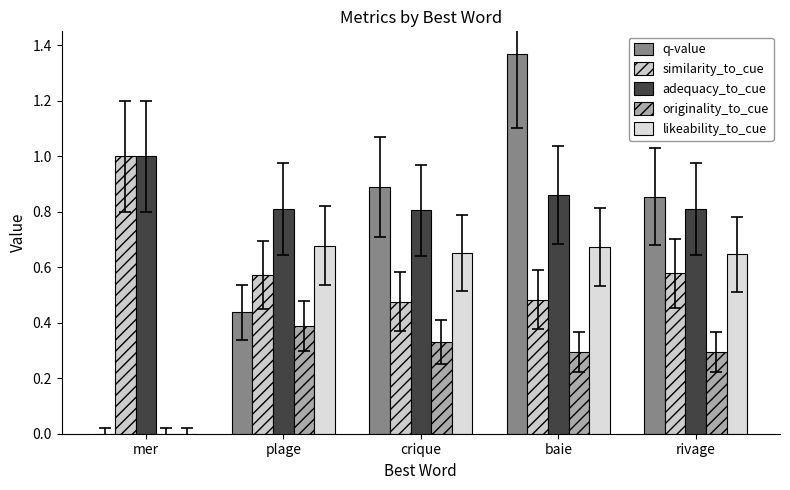

How many categories are shown in the chart?

5